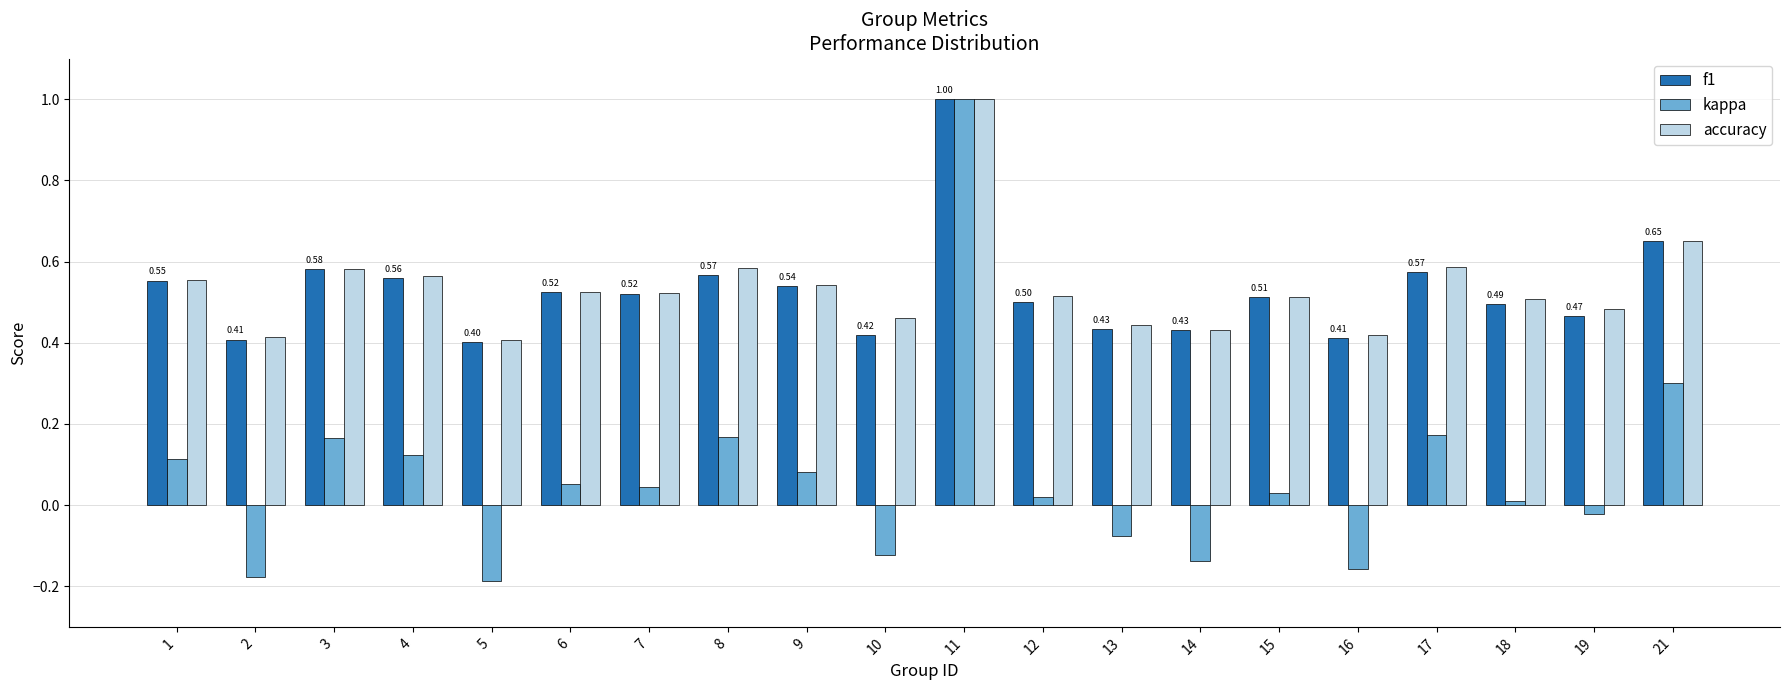

Count the number of categories in the chart.

20